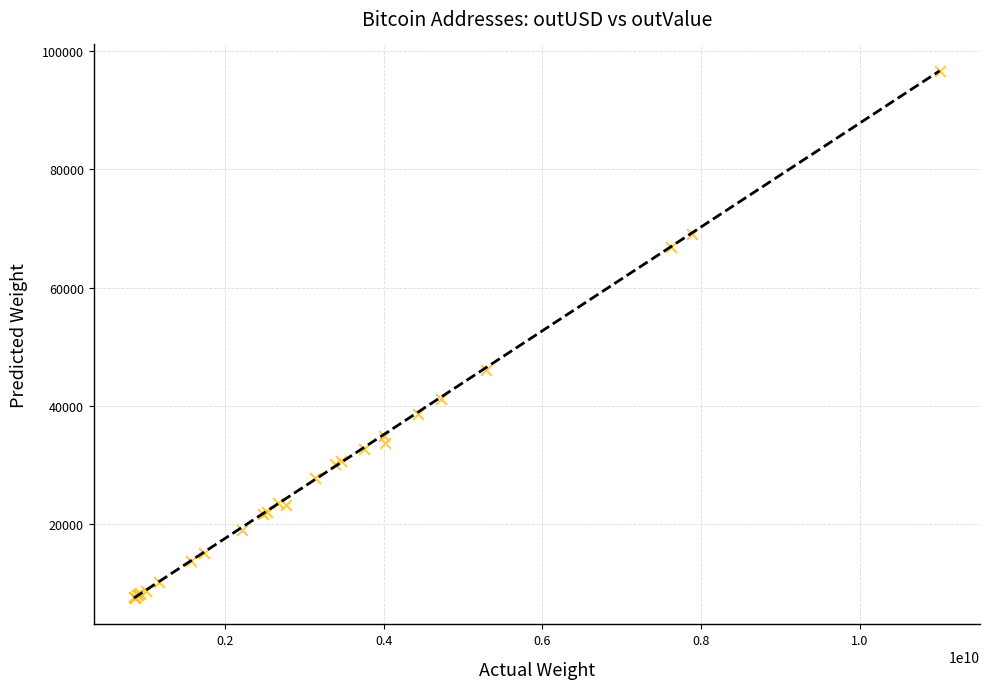

What Y value in the scatter plot is closest to 52096?

46049.5